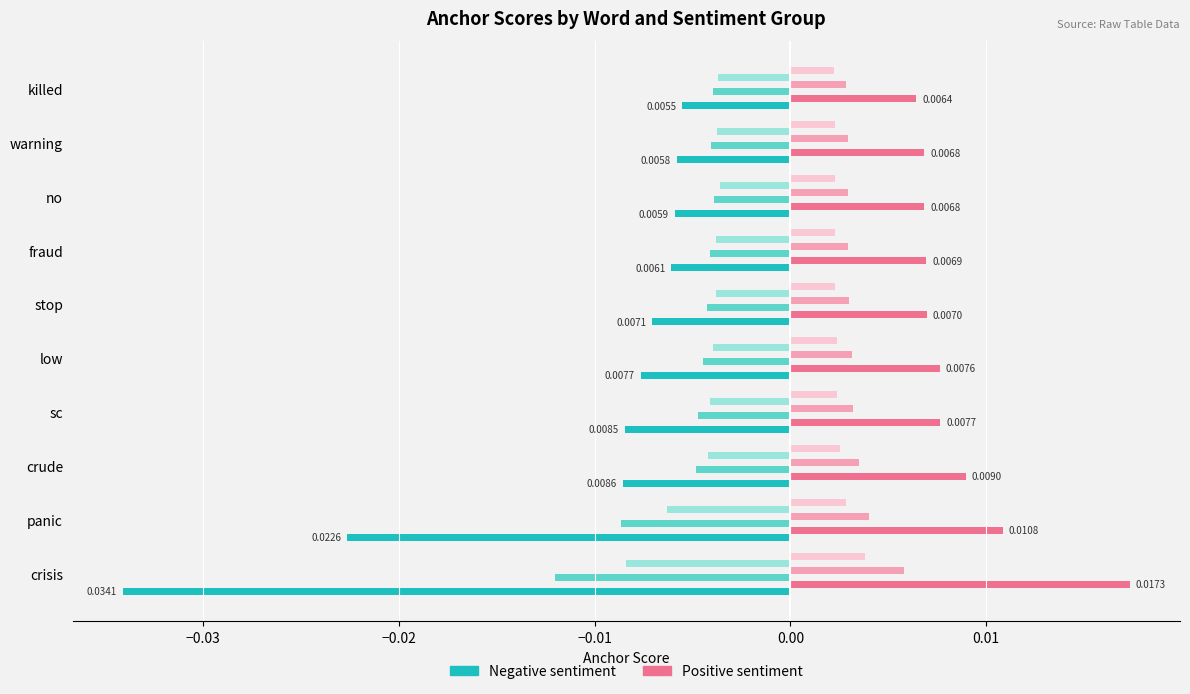

Which category has the highest value across all series?

crisis